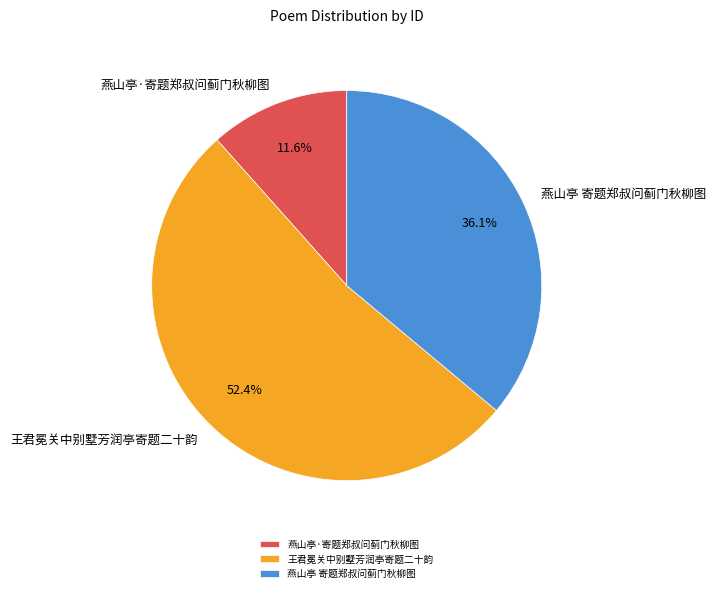

Which category accounts for the majority?

王君冕关中别墅芳润亭寄题二十韵